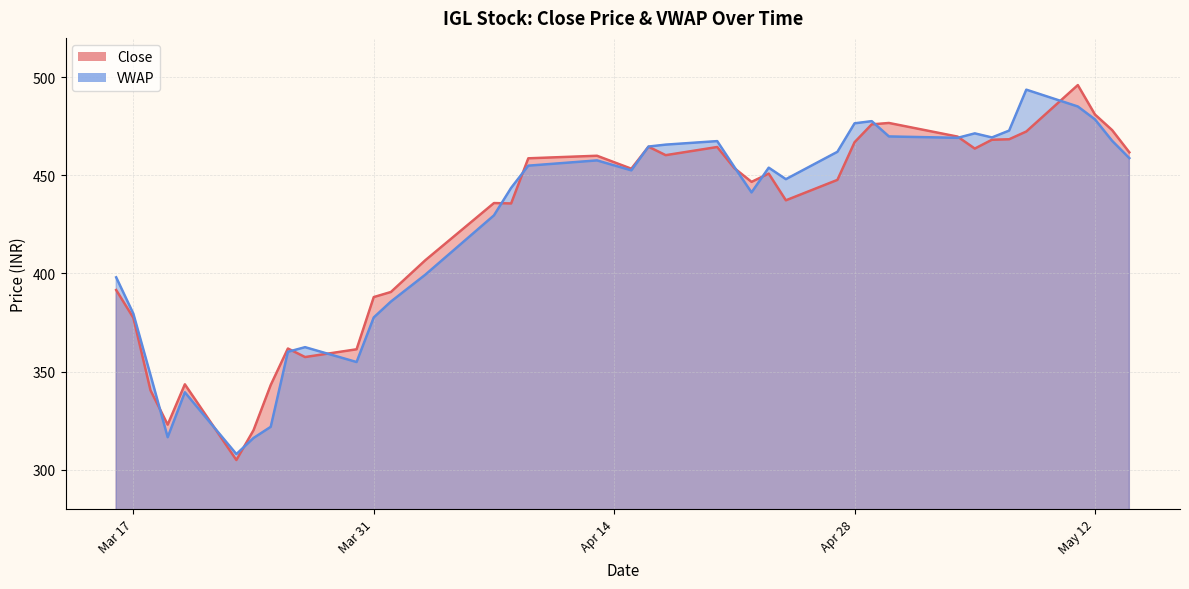

At how many categories does at least one series exceed 442?

24